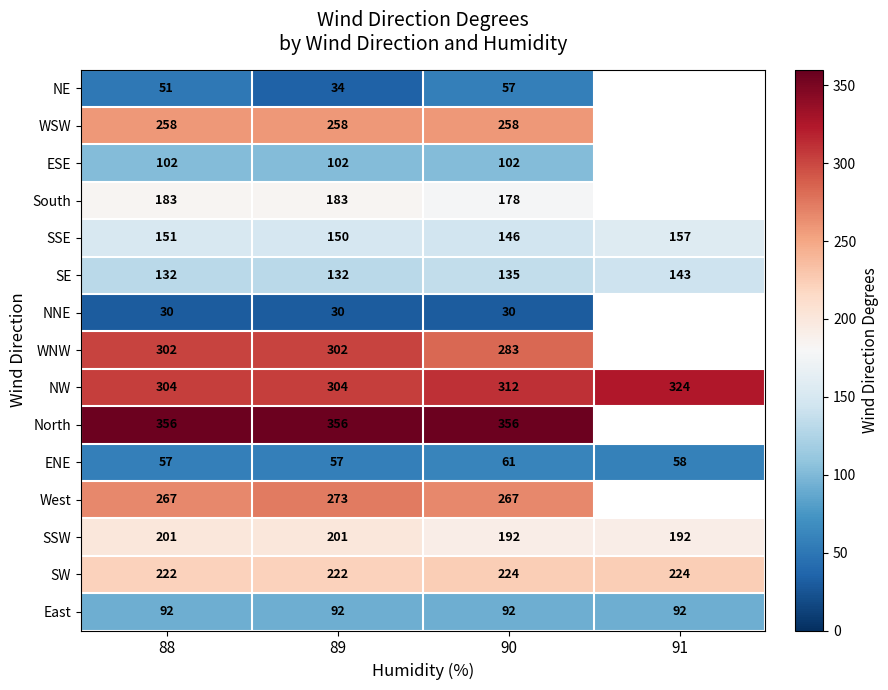

Count the SW values in the range 222 to 224.

4